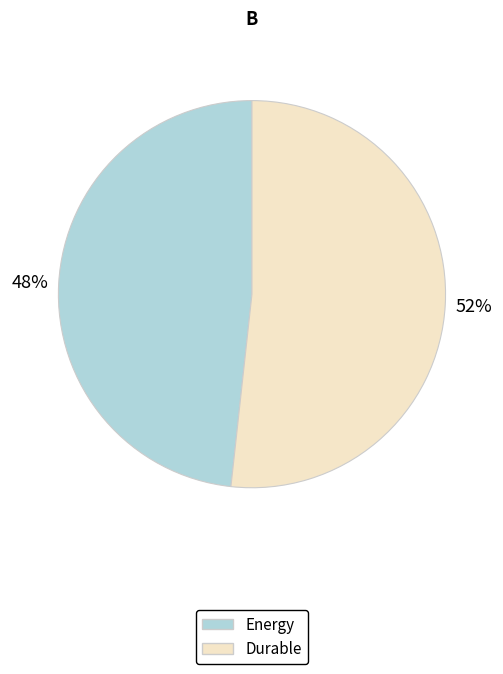

To the nearest percent, what is the combined percentage of Energy and Durable?

100%